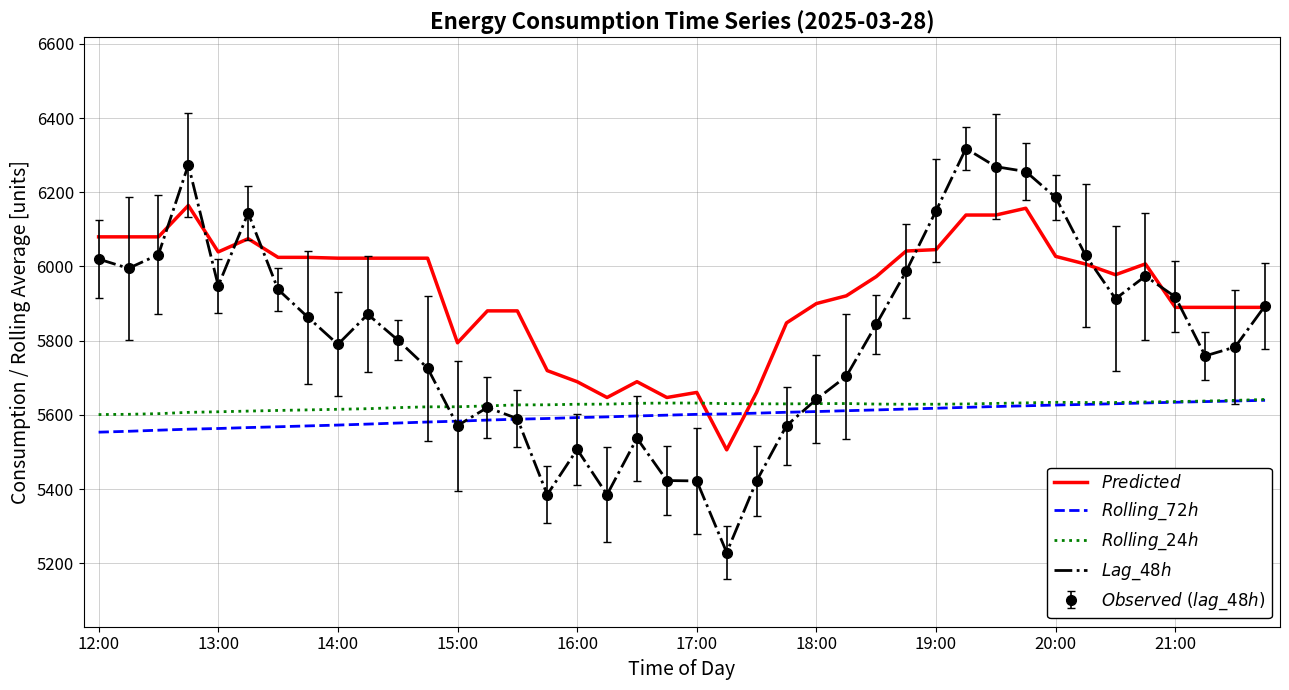

How many values in the $Rolling\_72h$ series exceed 5601?

20